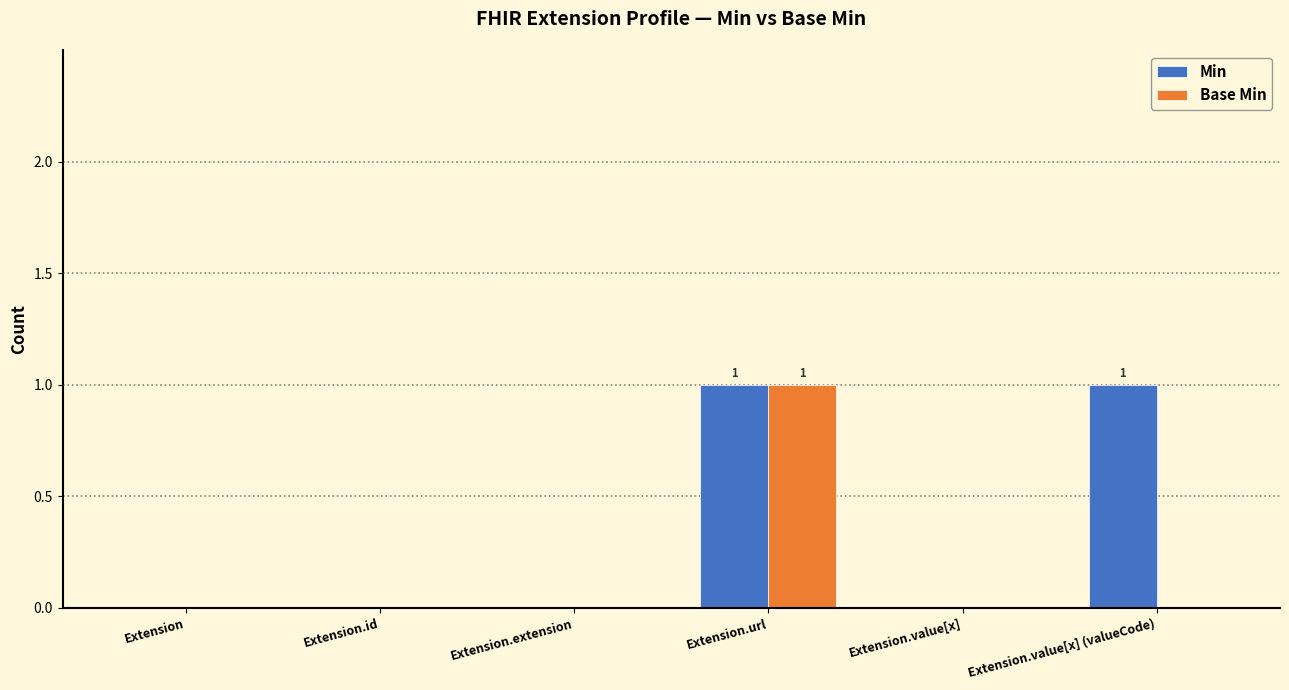

What are all the series names shown in the legend?

Min, Base Min